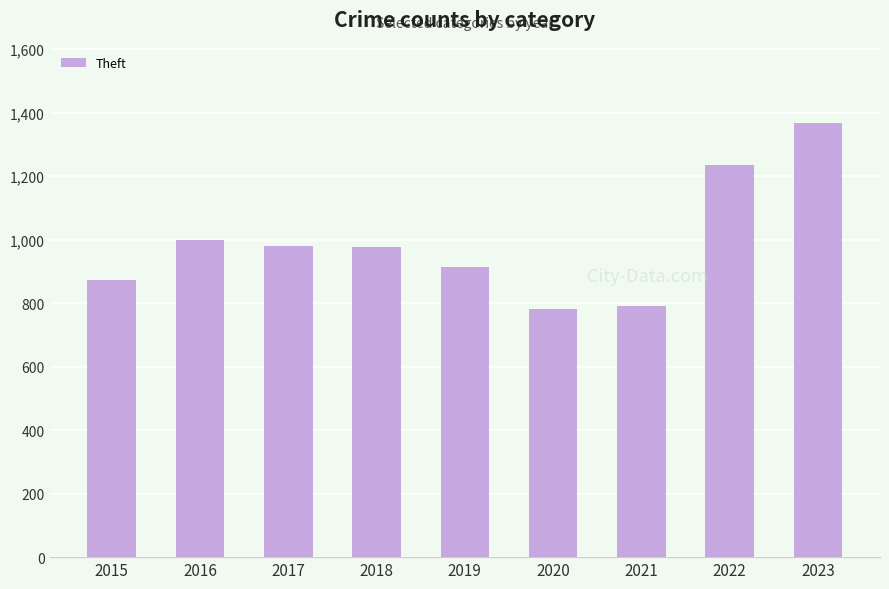

What is the value of the 8th bar from the left?

1235